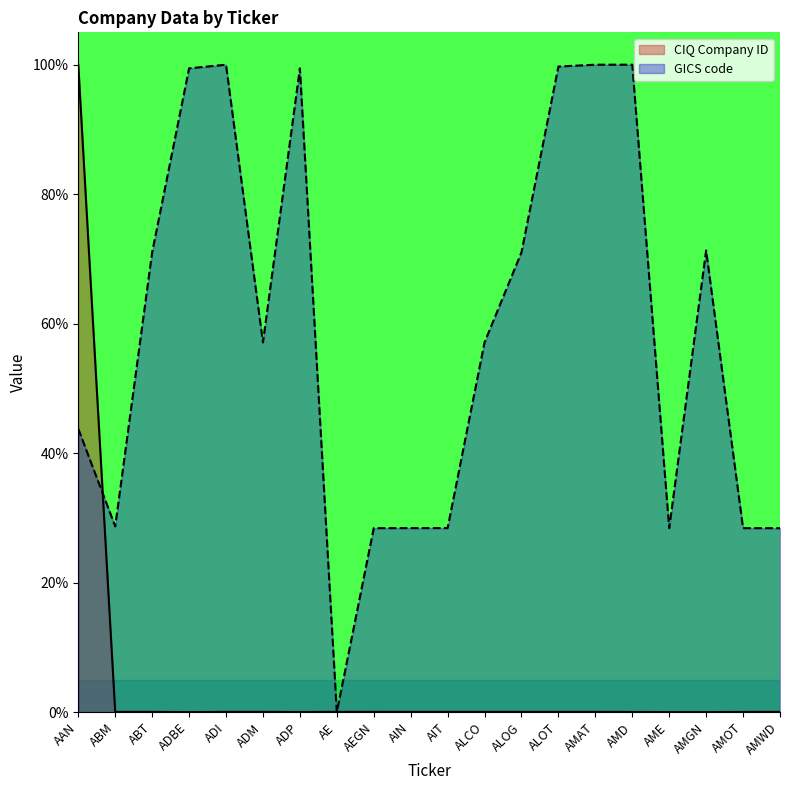

The GICS code series shows 100.0 at AMD. True or false?

True